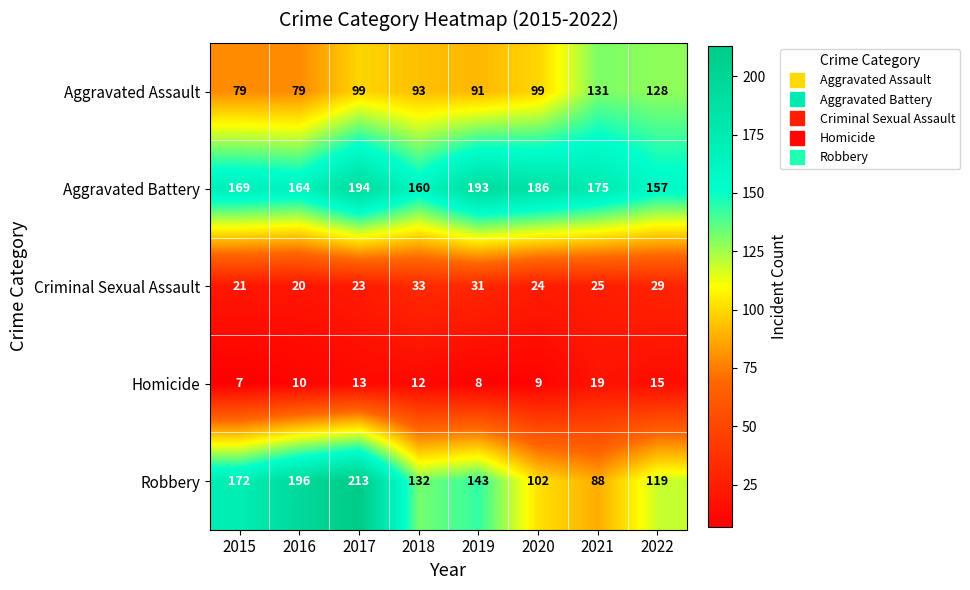

Between 2017 and 2022, which series saw the biggest shift?

Robbery